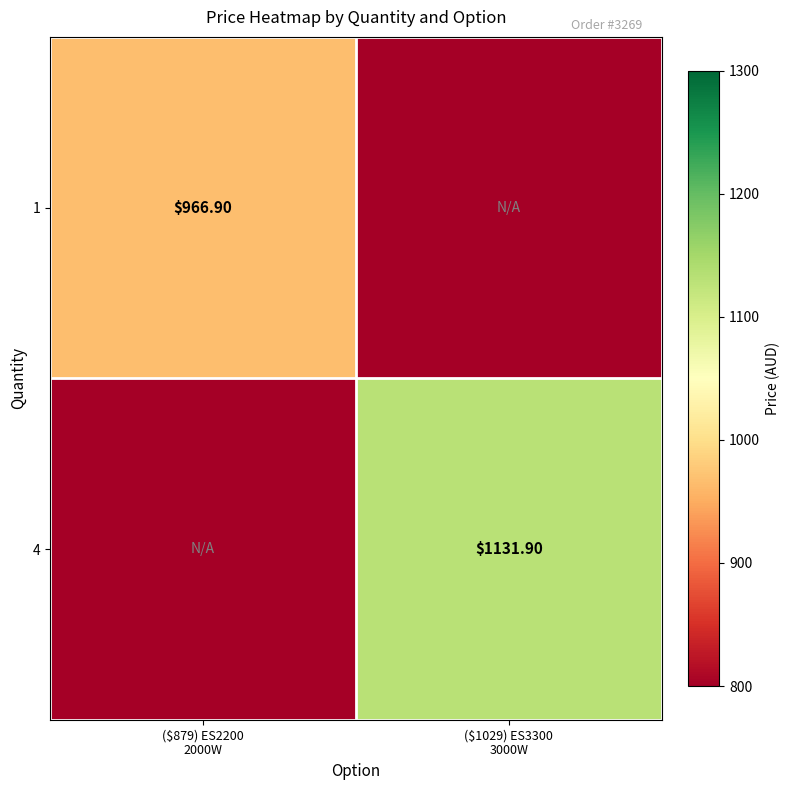

Is it true that 4 equals 697.1 at ($1029) ES3300 3000W?

False